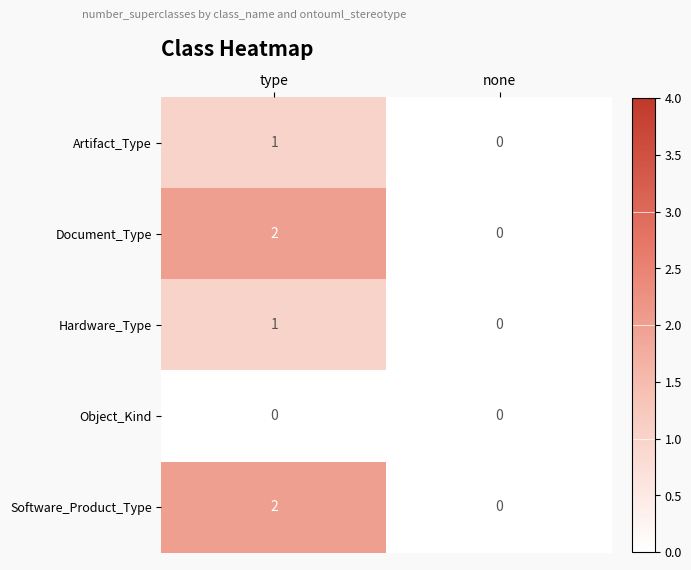

How many values in the Software_Product_Type series are below 2?

1